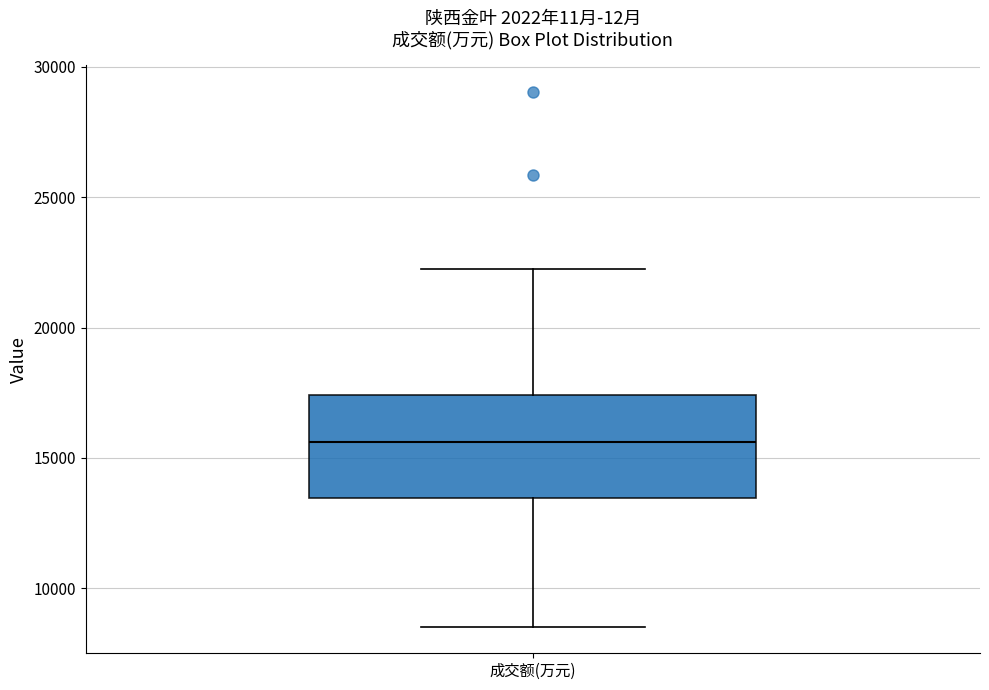

Read this box plot against the y-axis: the position of the median line, the range covered by the box, and the ends of both whiskers. The values are not printed on the chart, so give them approximately, as read against the axis.

median 15500, box 13500 to 17500, whiskers 8500 to 22500